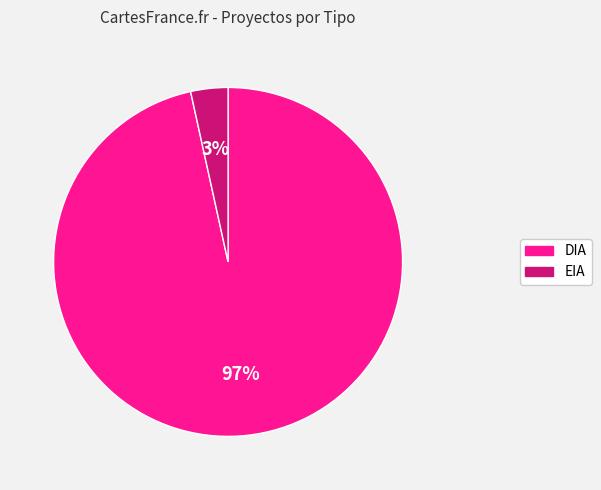

To the nearest percent, what is the combined percentage of EIA and DIA?

100%